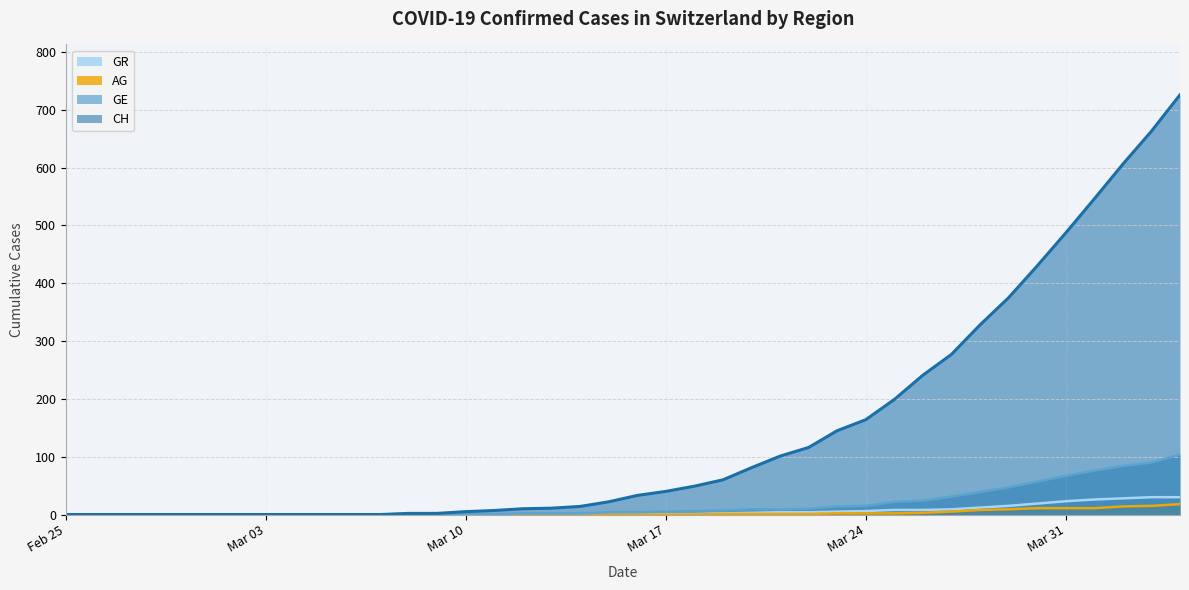

What is the label of the 10th point from the right?

2020-03-26